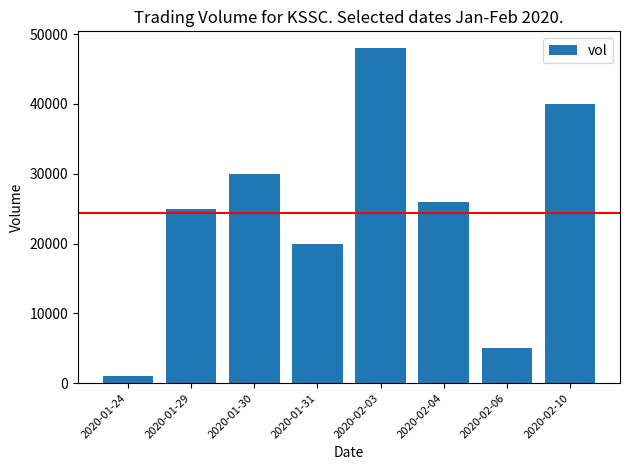

What is the value of the 3rd bar from the left?

30000